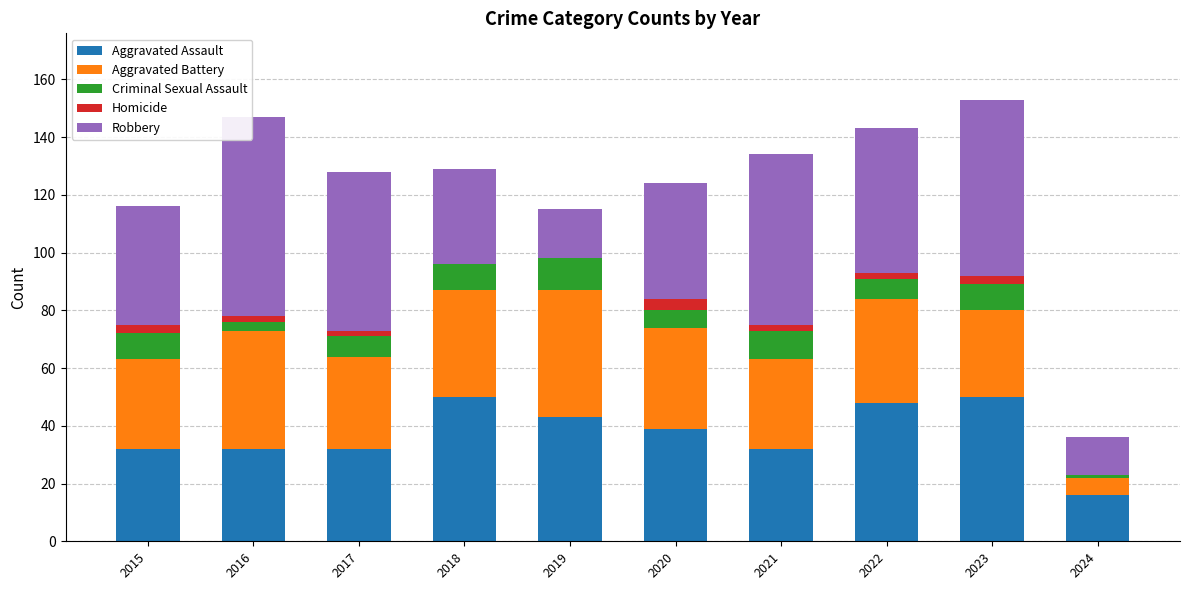

The Aggravated Assault series shows 48 at 2022. True or false?

True